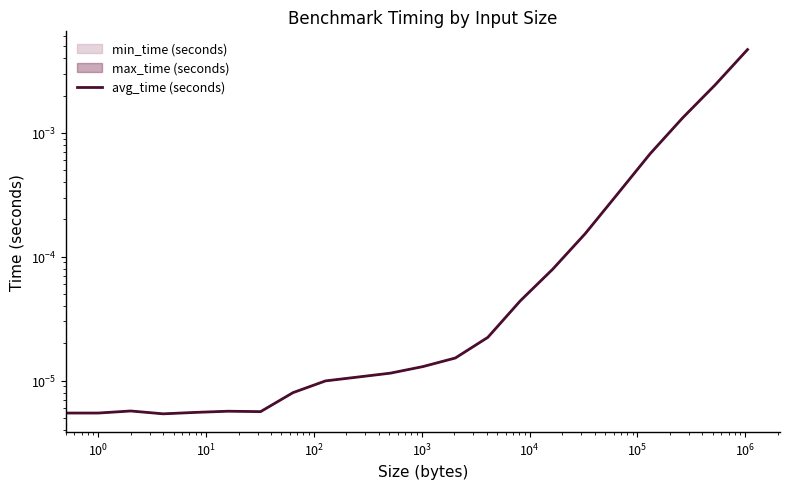

How many lines are shown in the chart?

1